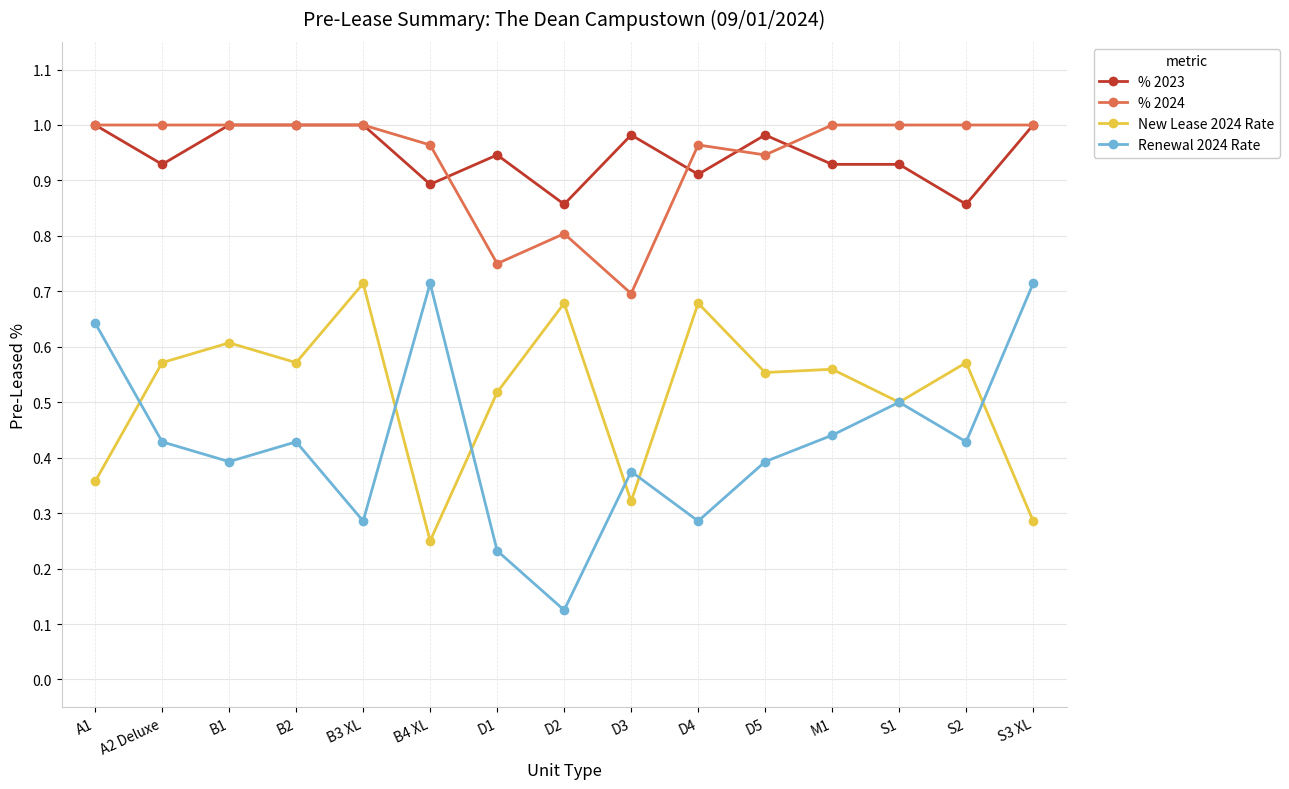

The % 2024 series shows 1.0 at B3 XL. True or false?

True